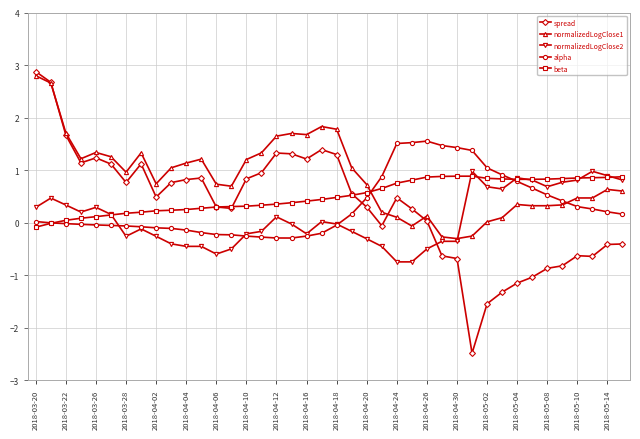

Which series has the widest spread of values?

spread